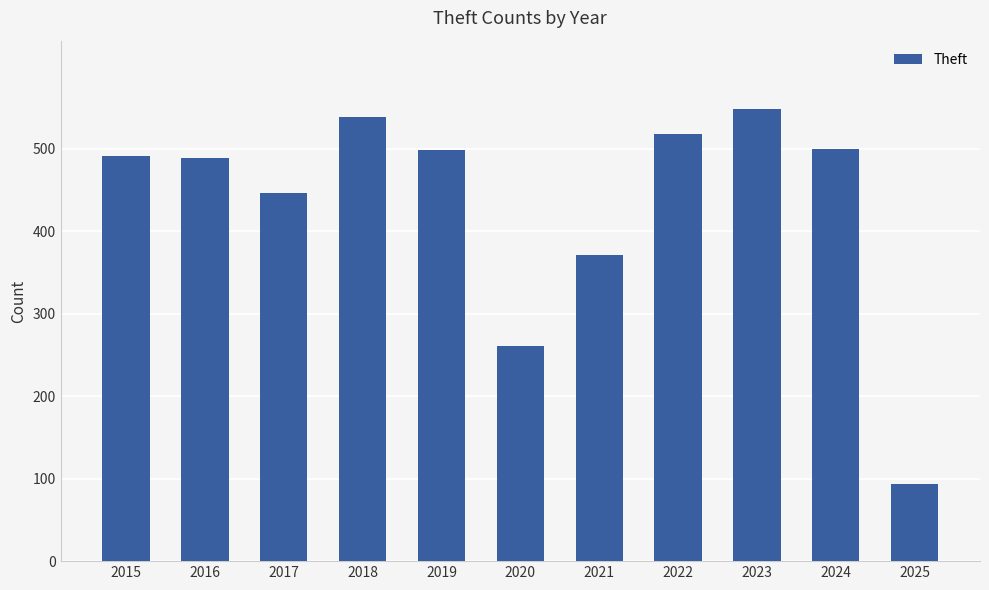

Which category has the highest value across all series?

2023